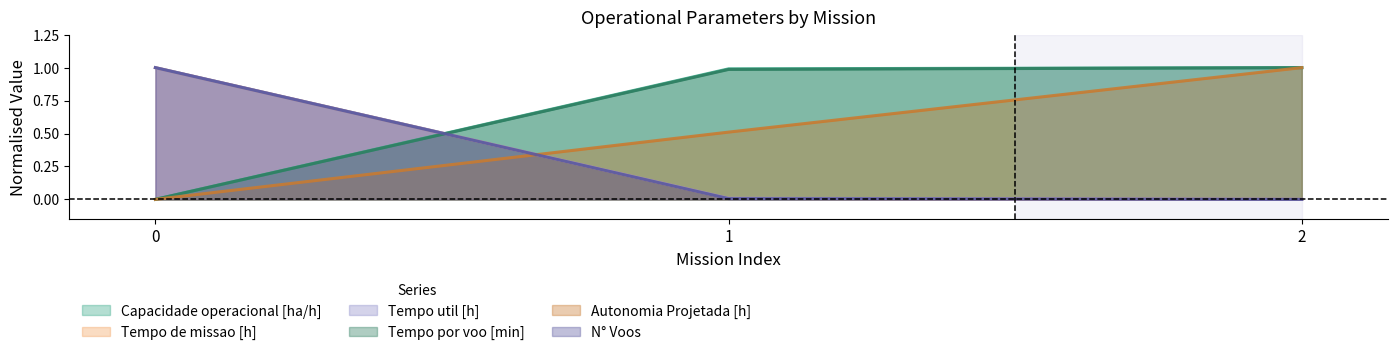

What are all the series names shown in the legend?

Capacidade operacional [ha/h], Tempo de missao [h], Tempo util [h], Tempo por voo [min], Autonomia Projetada [h], N° Voos